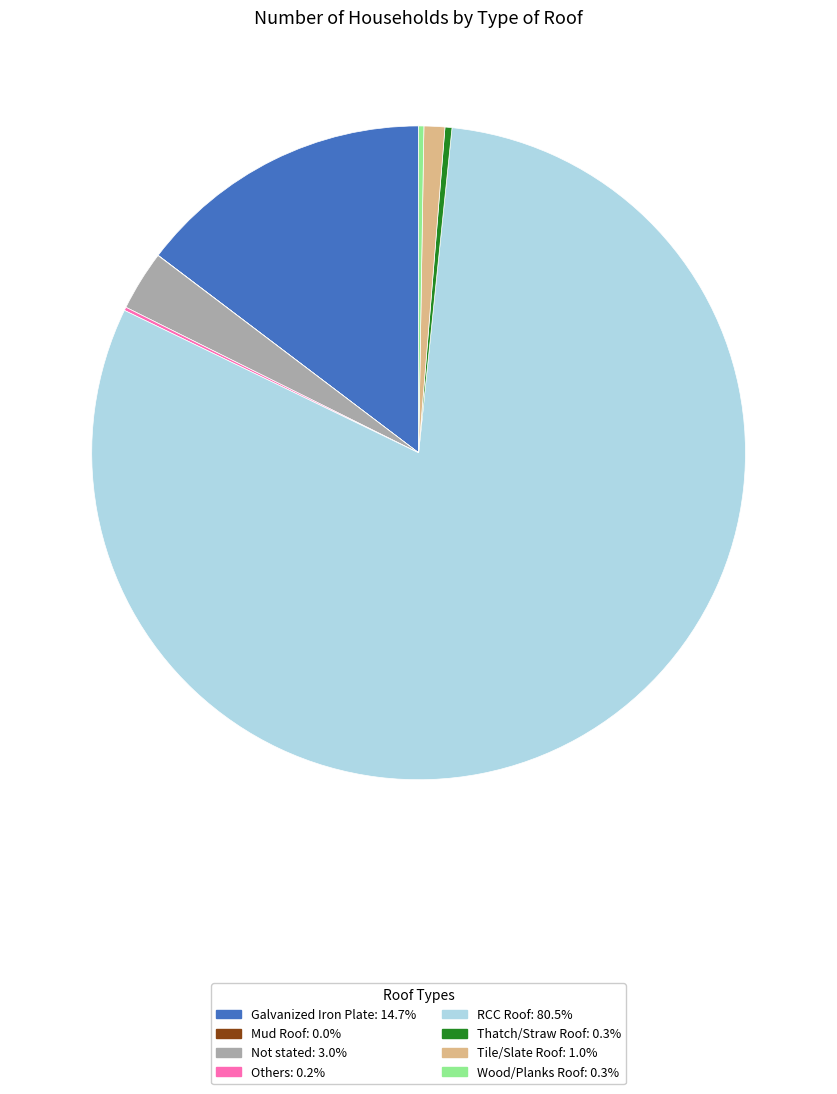

Is RCC Roof the majority of the pie?

Yes